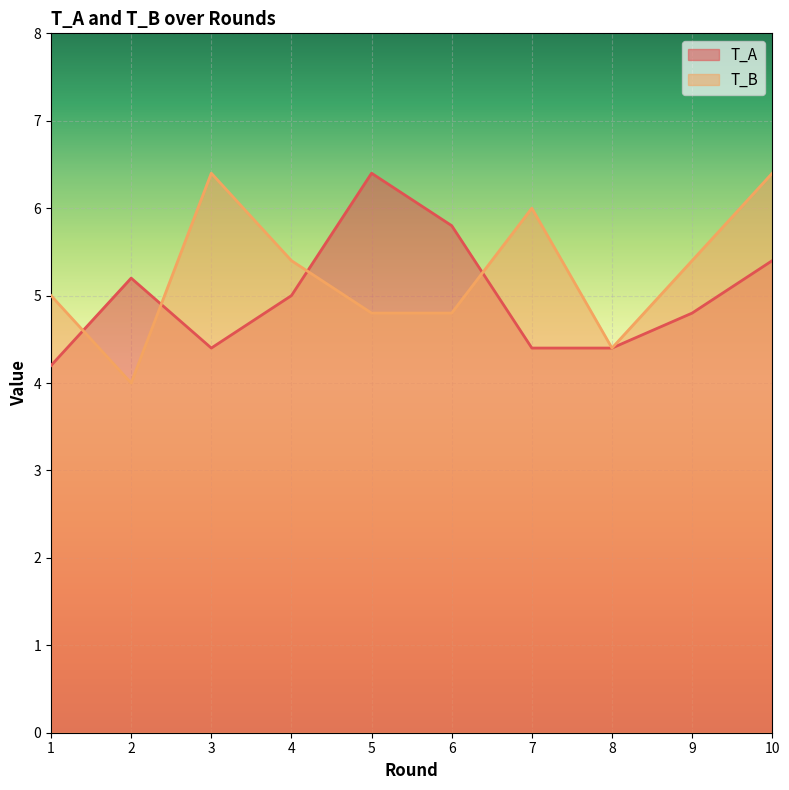

Is it true that T_A equals 4.4 at 8?

True